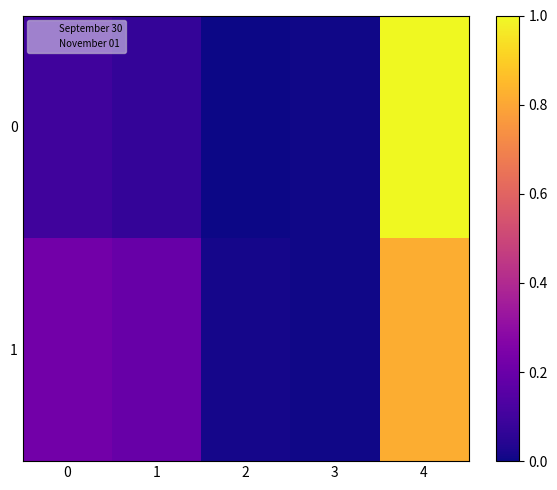

Reading left to right, what are all the values shown in this chart?

0: 0=0.1	1=0.1	2=0.0	3=0.0	4=1.0
1: 0=0.2	1=0.2	2=0.0	3=0.0	4=0.8